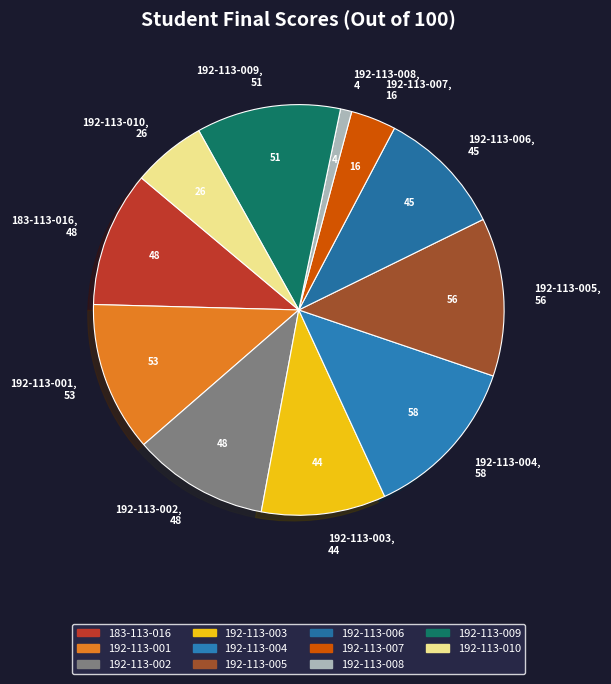

Does any single category account for the majority?

No